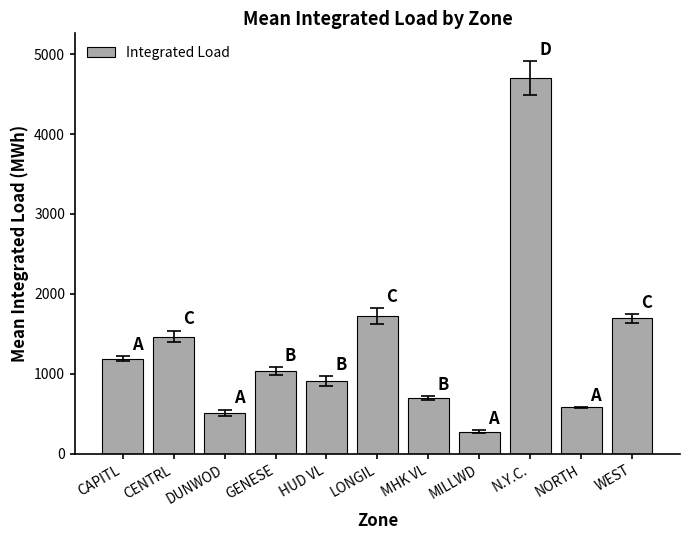

Is it true that the value at MILLWD is 472.8?

False